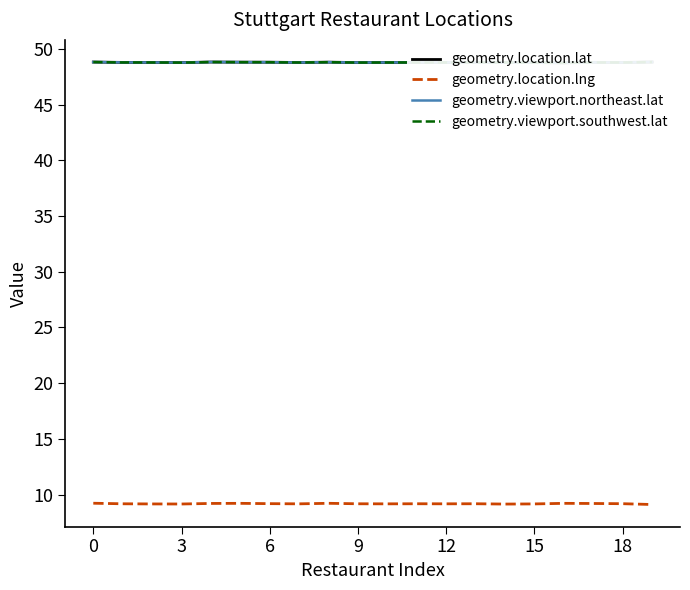

Reading left to right, what are all the values shown in this chart?

geometry.location.lat: 48.8	48.8	48.8	48.8	48.8	48.8	48.8	48.8	48.8	48.8	48.8	48.8	48.8	48.8	48.8	48.8	48.7	48.8	48.8	48.8
geometry.location.lng: 9.2	9.2	9.2	9.2	9.2	9.2	9.2	9.2	9.2	9.2	9.2	9.2	9.2	9.2	9.2	9.2	9.2	9.2	9.2	9.1
geometry.viewport.northeast.lat: 48.8	48.8	48.8	48.8	48.8	48.8	48.8	48.8	48.8	48.8	48.8	48.8	48.8	48.8	48.8	48.8	48.7	48.8	48.8	48.8
geometry.viewport.southwest.lat: 48.8	48.8	48.8	48.8	48.8	48.8	48.8	48.8	48.8	48.8	48.8	48.8	48.8	48.8	48.8	48.8	48.7	48.8	48.8	48.8